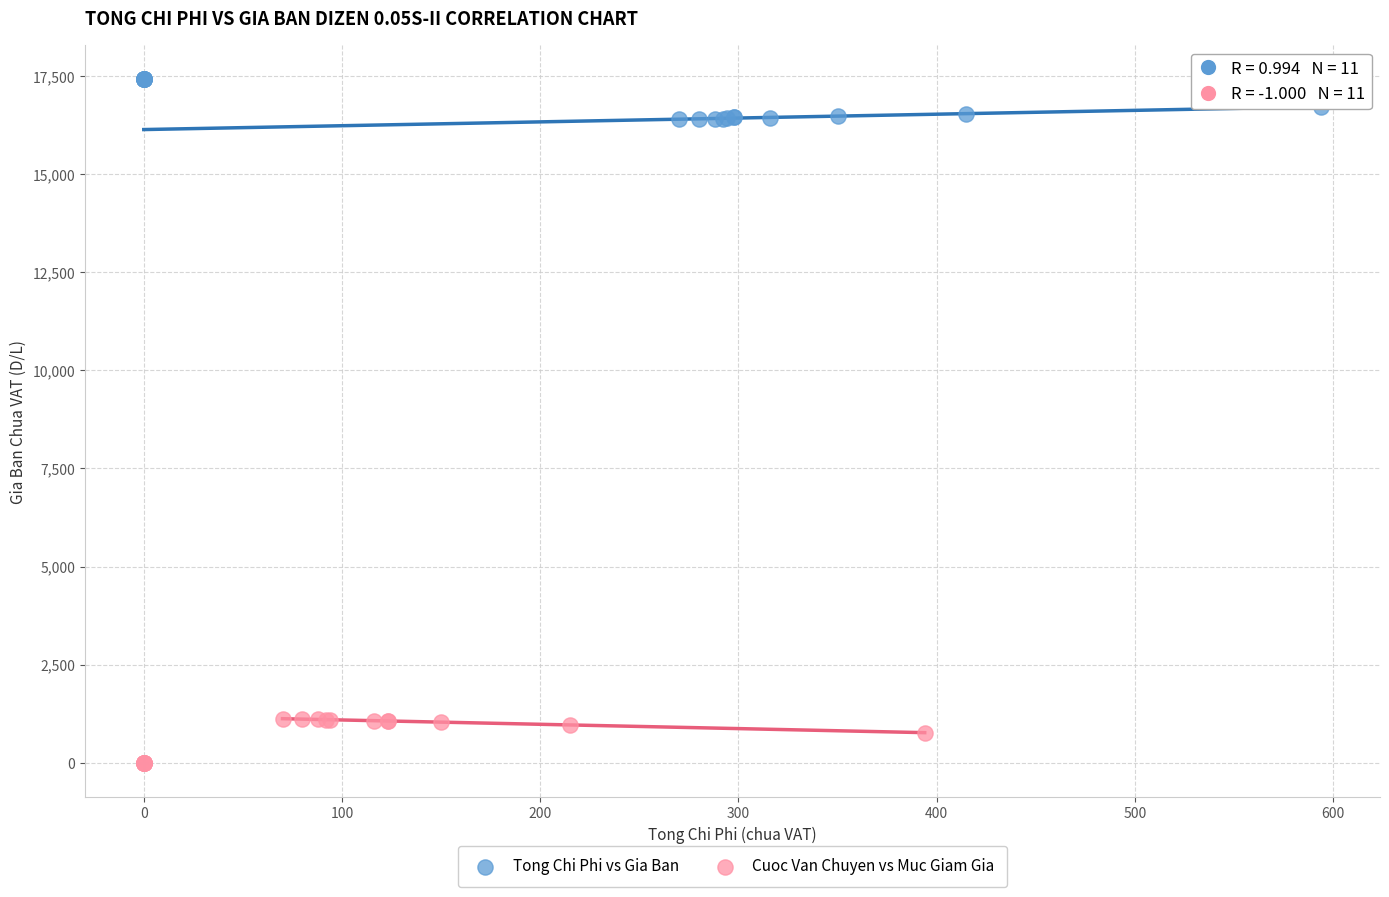

What are all the series names shown in the legend?

Tong Chi Phi vs Gia Ban, Cuoc Van Chuyen vs Muc Giam Gia